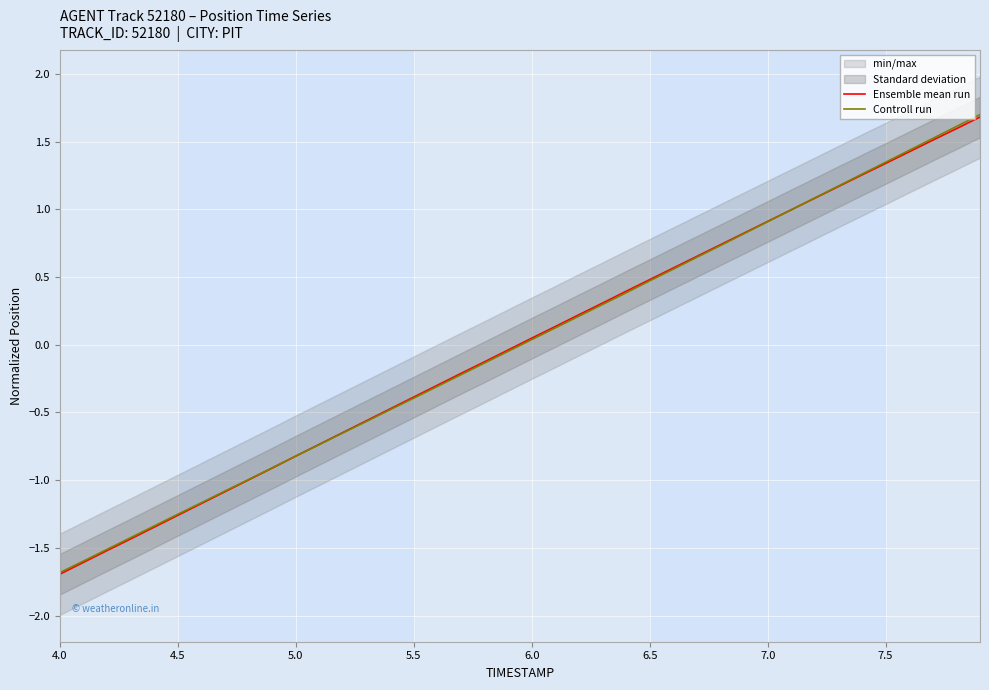

What is the minimum value for Controll run?

-1.7